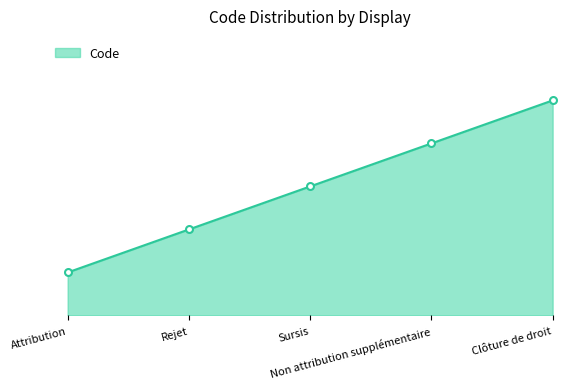

What is the value of the 2nd point from the left?

2